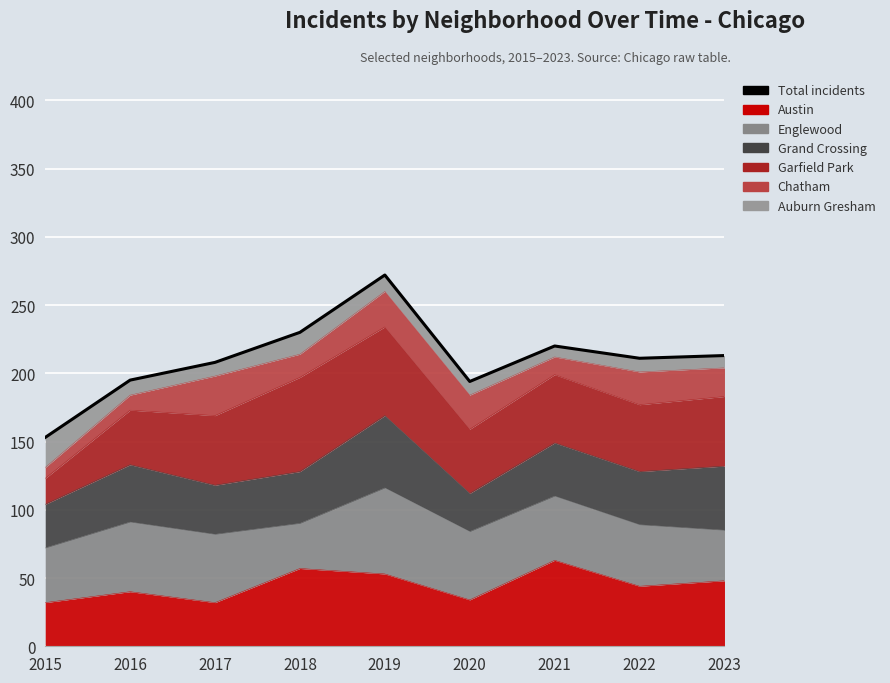

What is the value of the 1st point from the left?

153